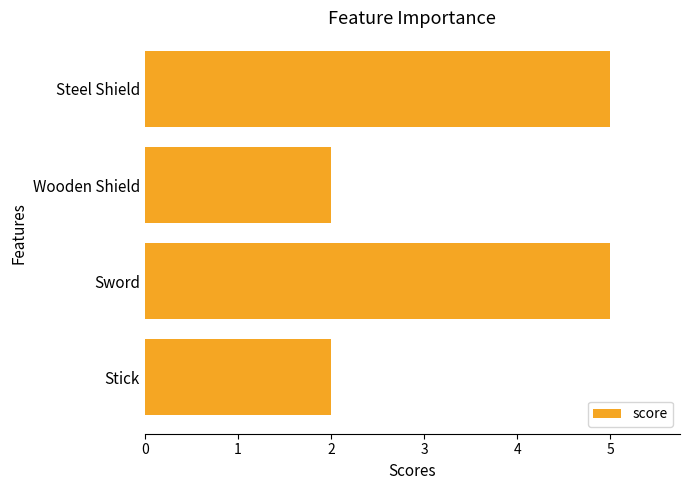

Reading bottom to top, transcribe all the data shown in this chart.

Stick=2	Sword=5	Wooden Shield=2	Steel Shield=5